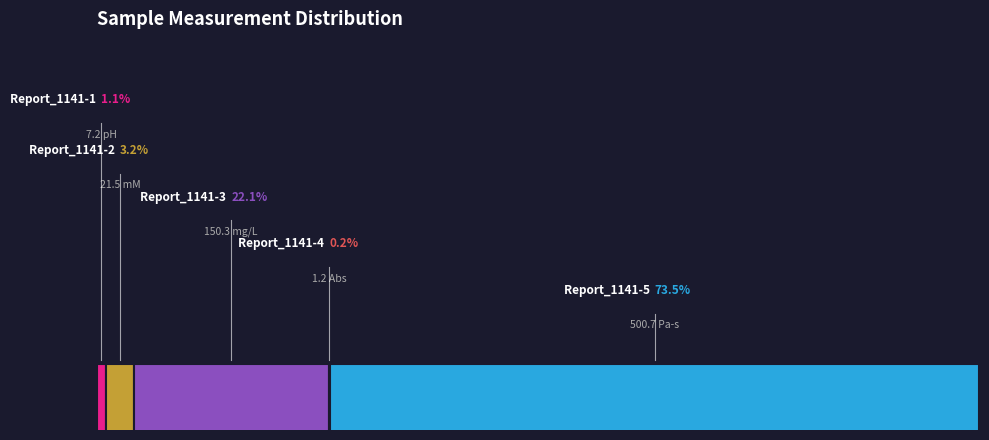

True or false: Report_1141-3 accounts for 22% of the total.

True